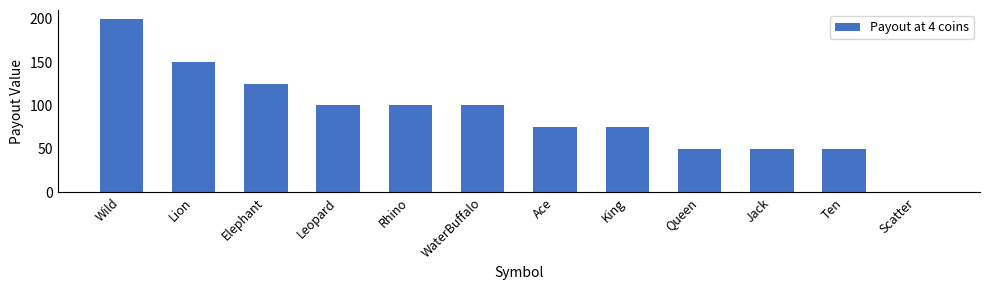

Where does the data first go above 100?

Wild